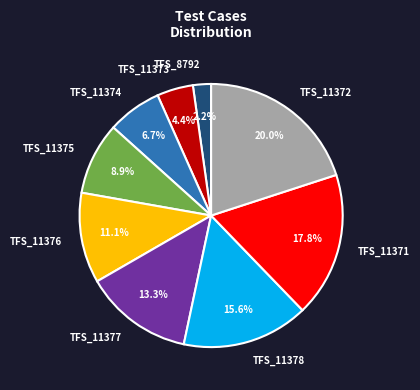

What is the largest slice in the pie chart?

TFS_11372